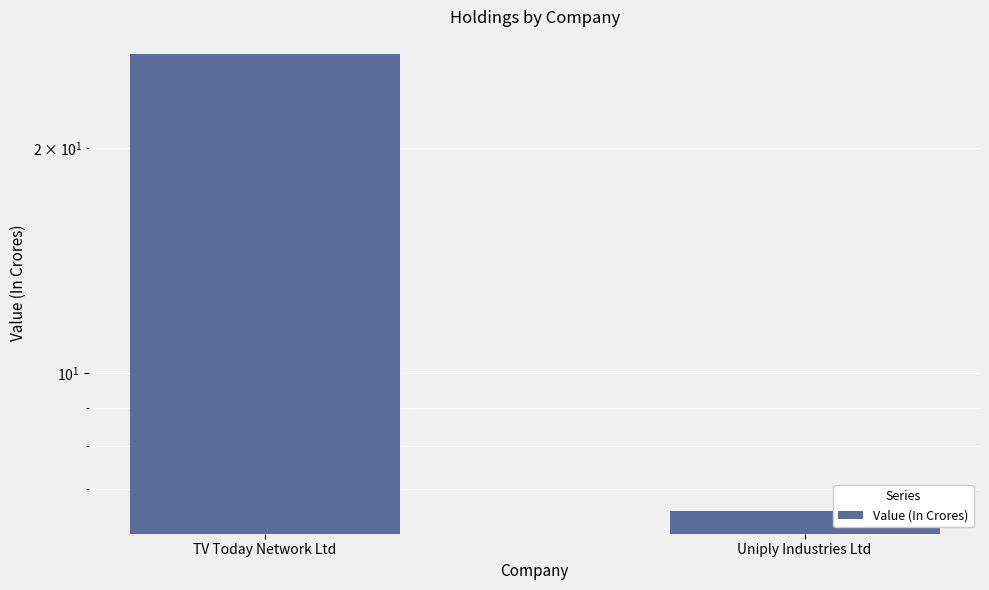

Approximately how many times larger is the value at TV Today Network Ltd compared to Uniply Industries Ltd?

4.1